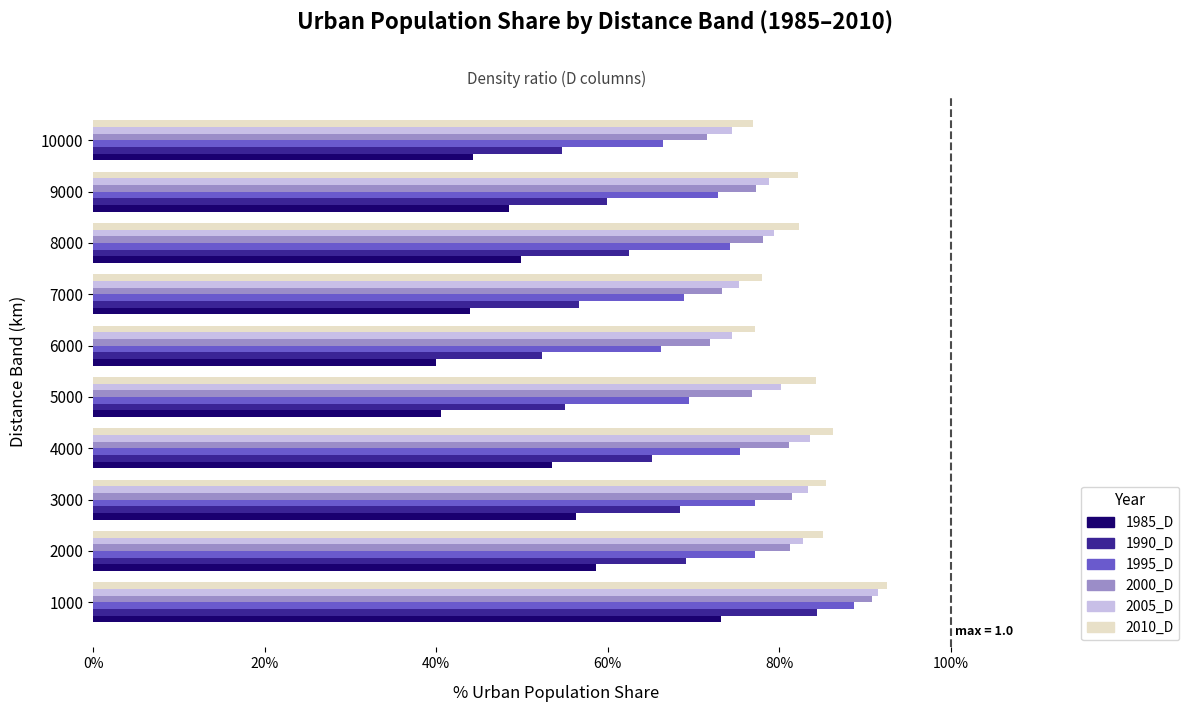

What is the value of the 1985_D bar at the 7th from the left?

0.4